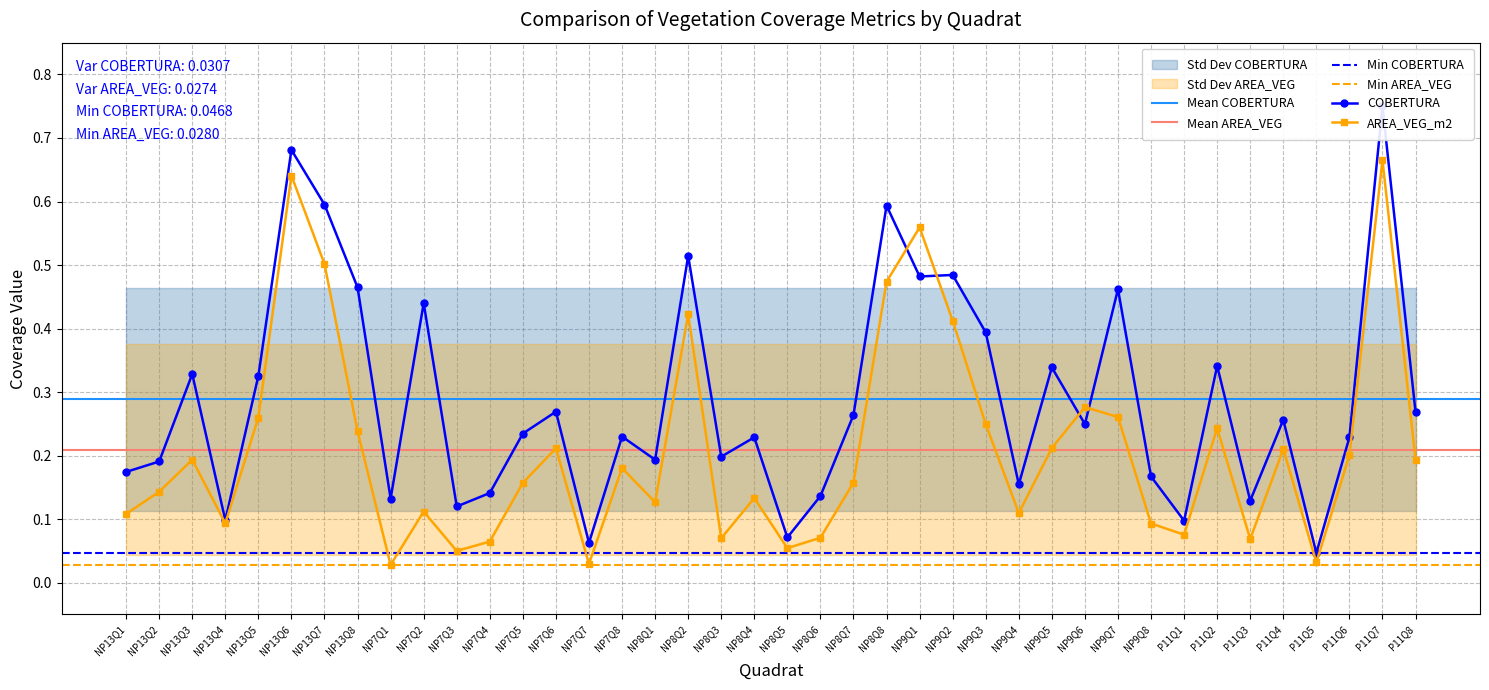

What is the value of the AREA_VEG_m2 point at the 4th from the left?

0.1